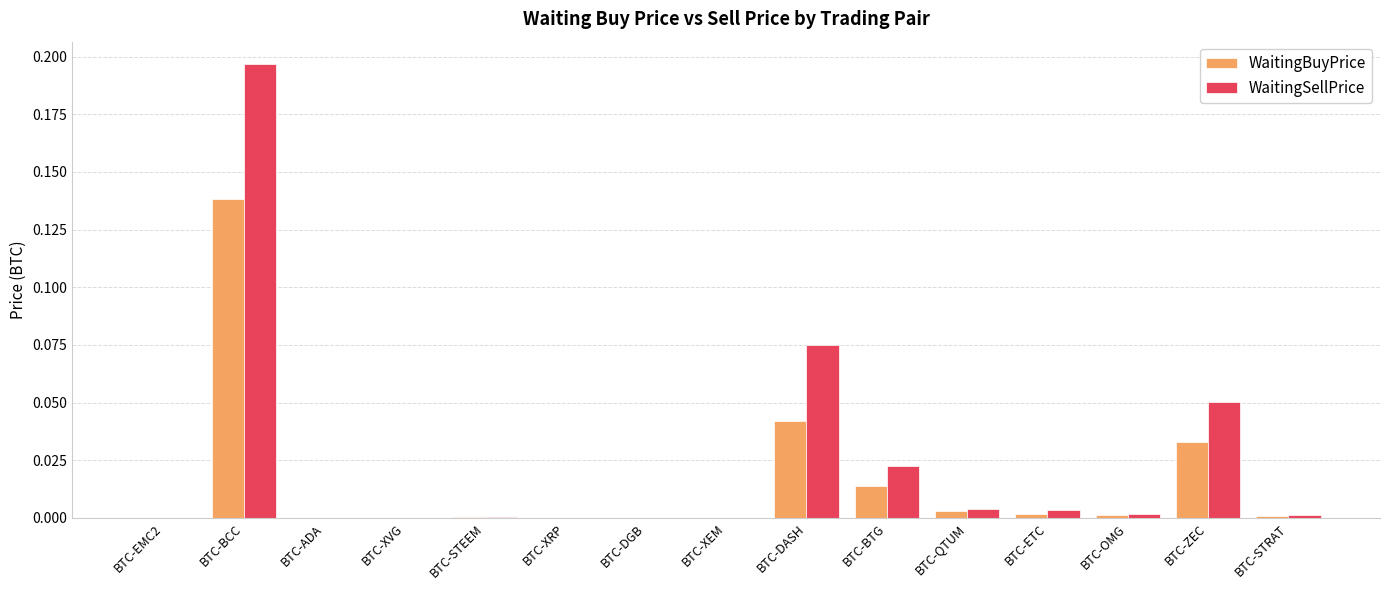

At which label does WaitingBuyPrice reach its peak?

BTC-BCC